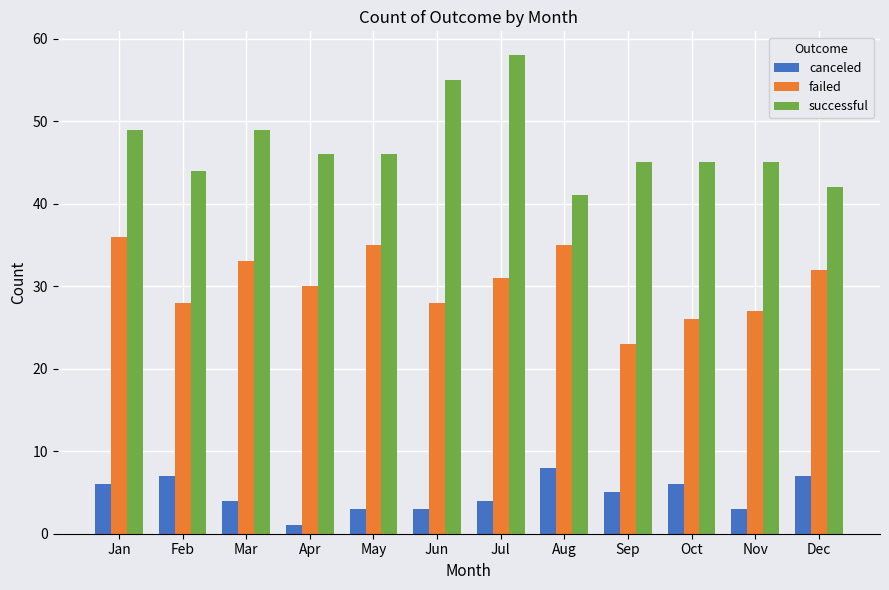

What is the average value of the successful series?

47